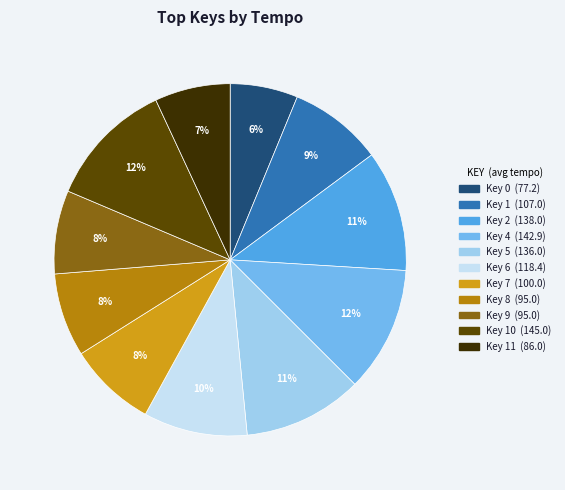

How many slices are in this pie chart?

11